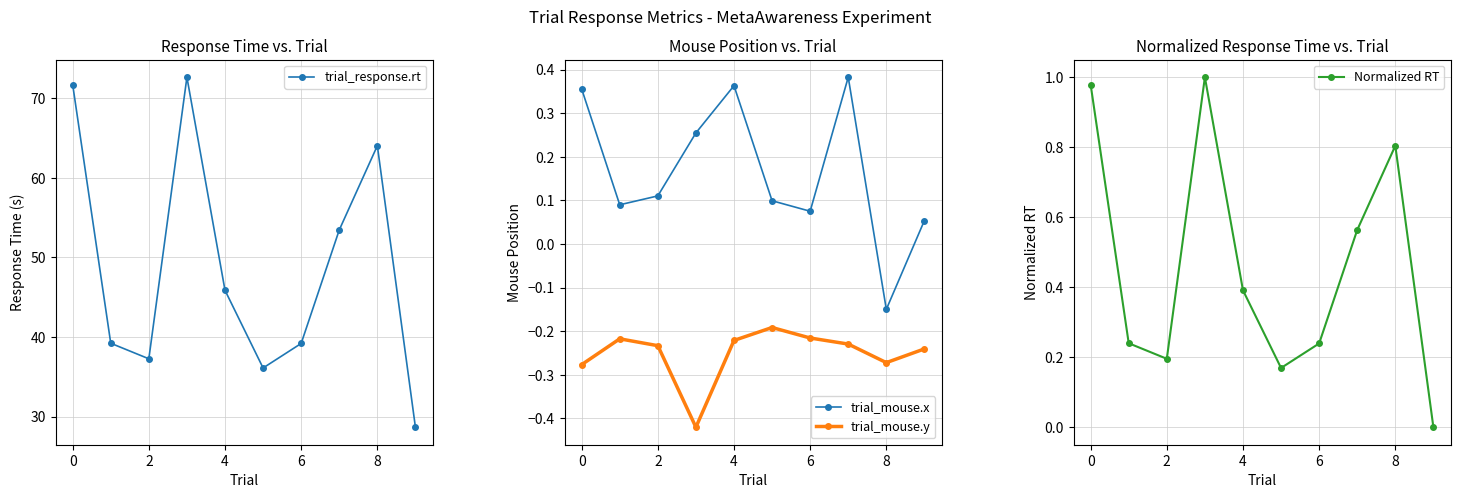

In trial_response.rt, how many points are higher than both neighbors (excluding endpoints)?

2